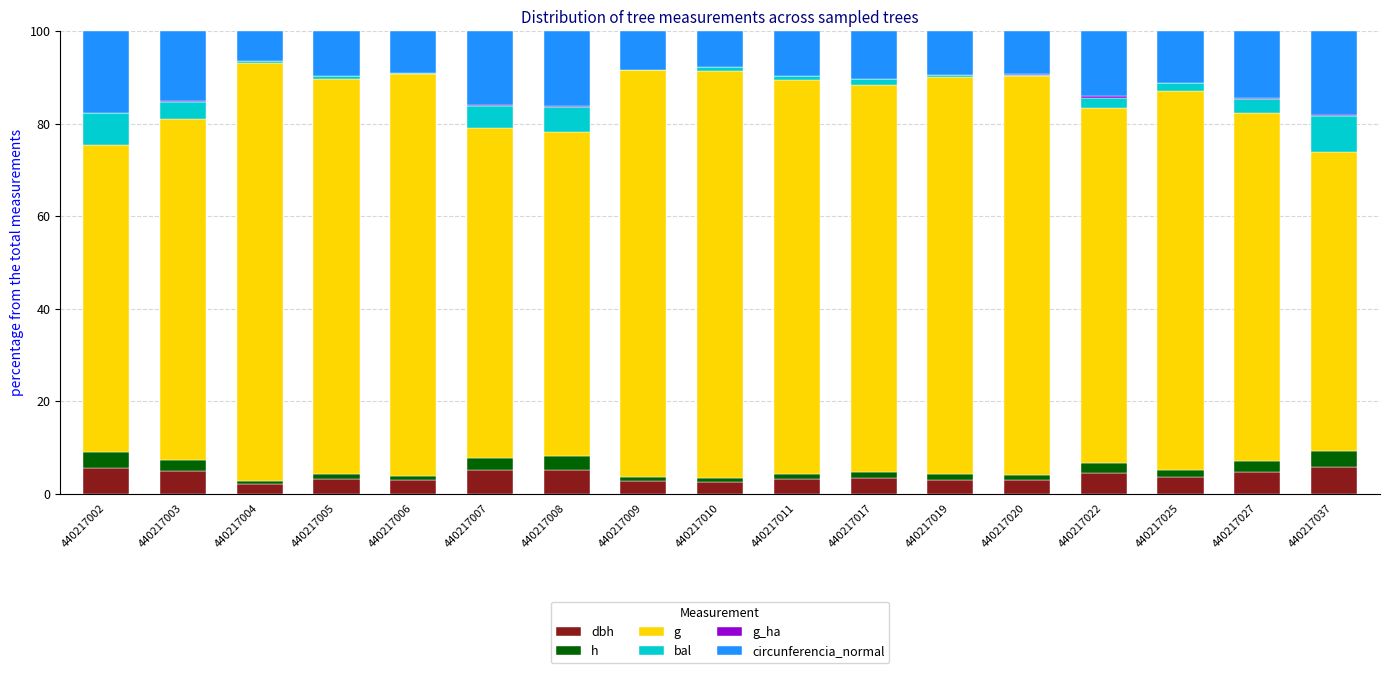

The g series shows 129.1 at 440217005. True or false?

False